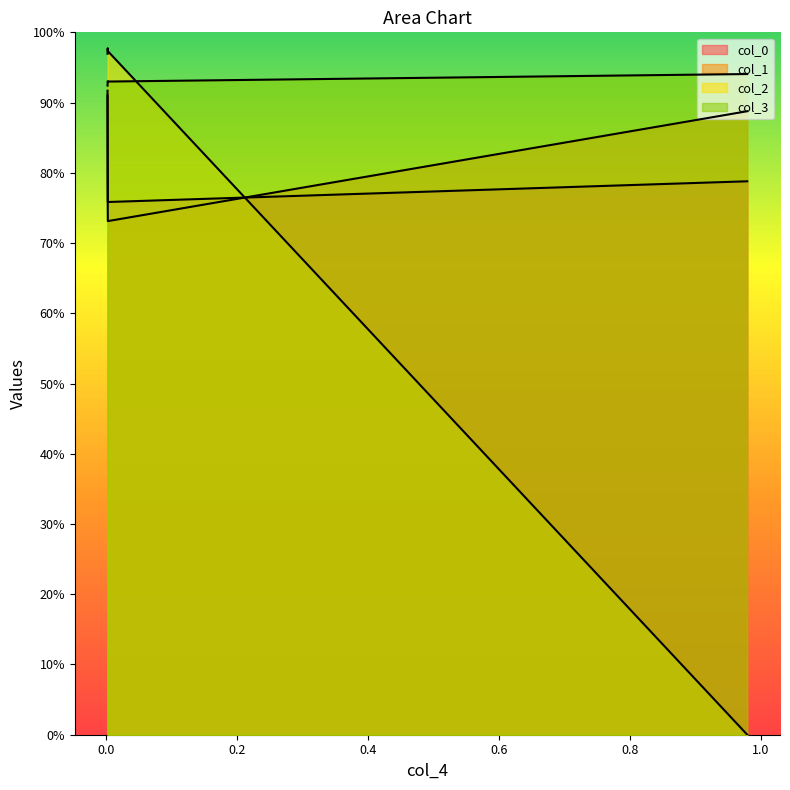

List the labels in order of col_0 value, smallest first.

0.00237, 0.97923, 0.00267, 0.00282